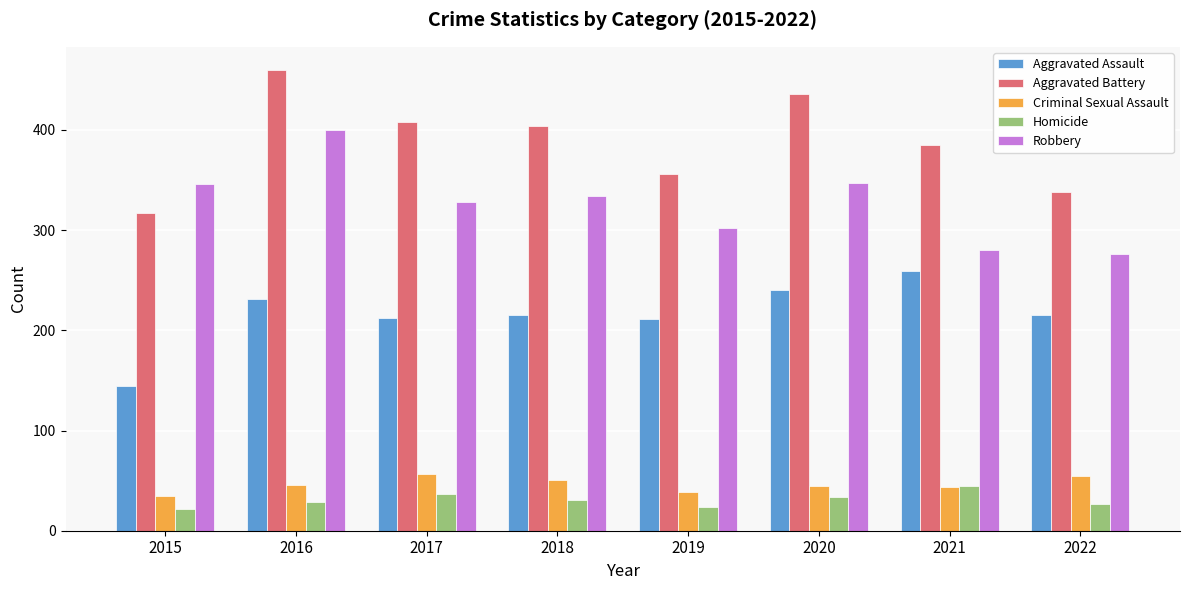

What is the difference between the maximum and minimum values in the Aggravated Assault series?

115